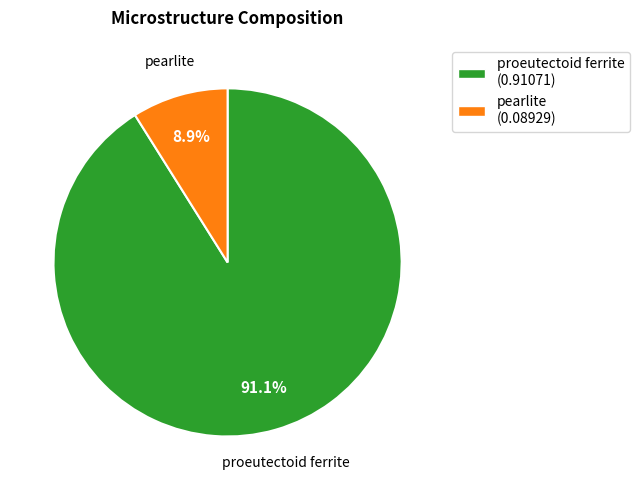

The pearlite slice represents 9% of the pie. True or false?

True